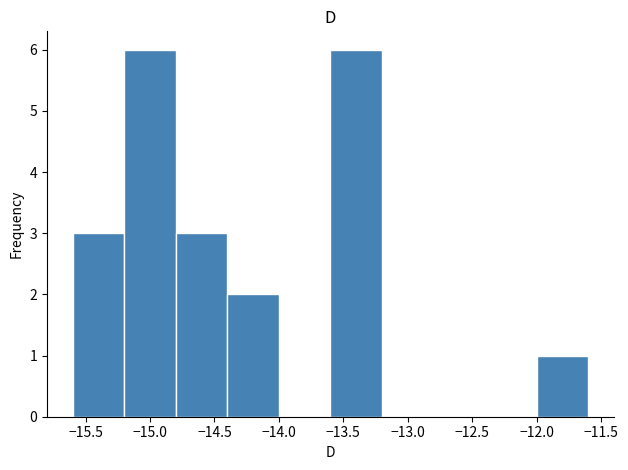

Reading left to right, transcribe this chart: for each bar, give the range it covers on the x-axis and its height. The values are not printed on the chart, so give them approximately, as read against the axis.

-15.6 to -15.2: 3
-15.2 to -14.8: 6
-14.8 to -14.4: 3
-14.4 to -14.0: 2
-14.0 to -13.6: 0
-13.6 to -13.2: 6
-13.2 to -12.8: 0
-12.8 to -12.4: 0
-12.4 to -12.0: 0
-12.0 to -11.6: 1